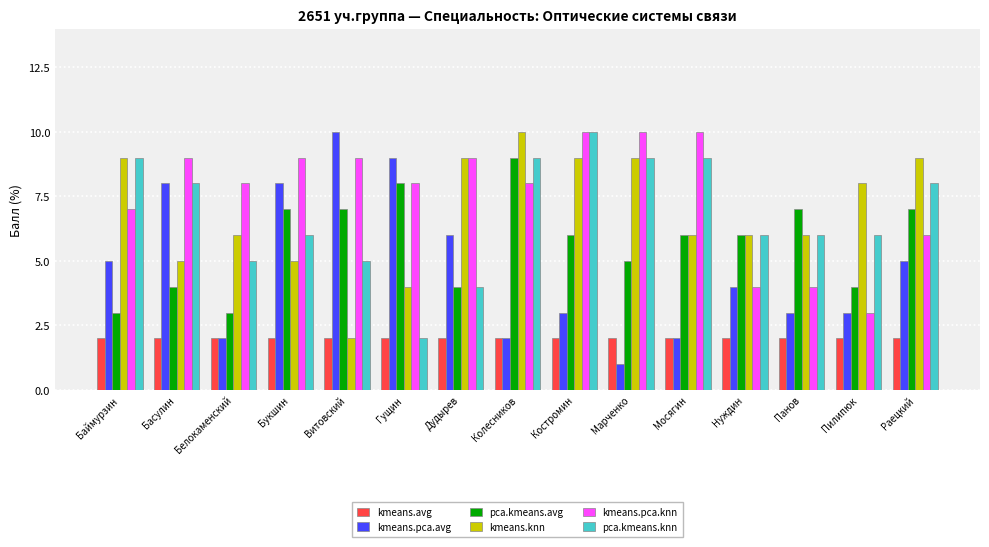

What position from the left is Баймурзин?

1